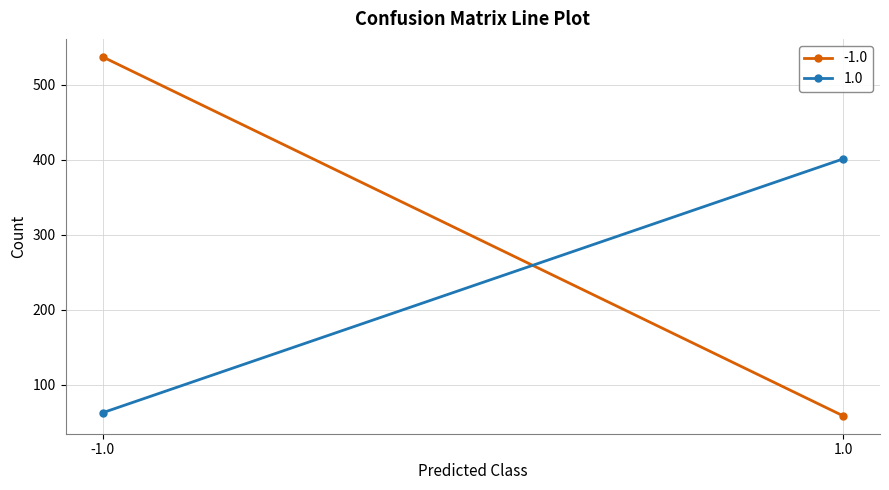

How many lines are shown in the chart?

2